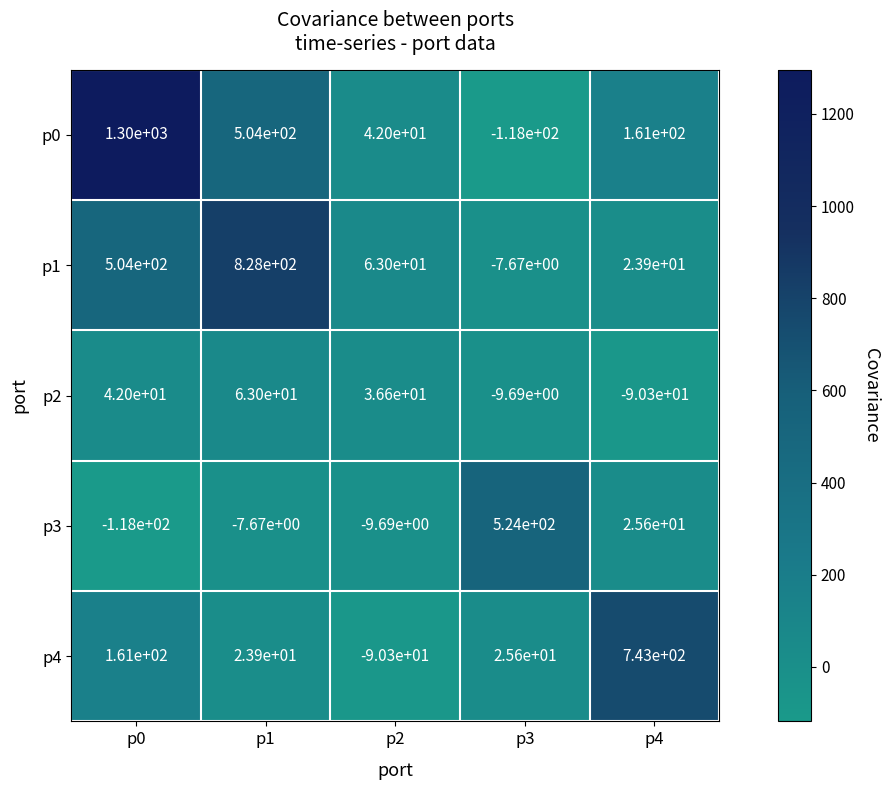

Is it true that p0 equals 504.0 at p1?

True